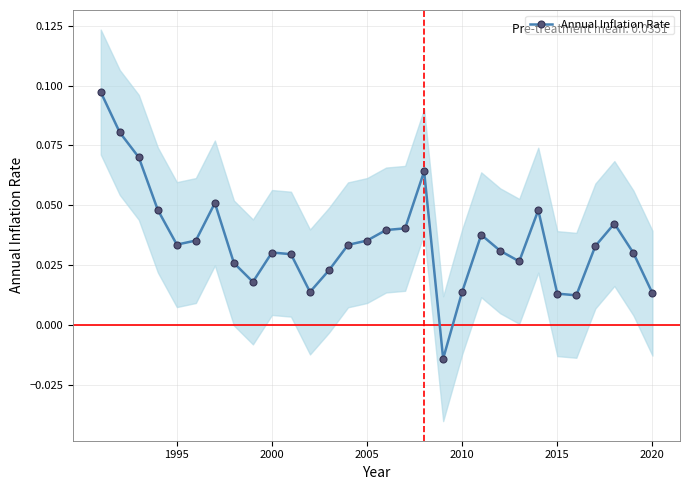

How many Annual Inflation Rate values are between 0 and 1?

29